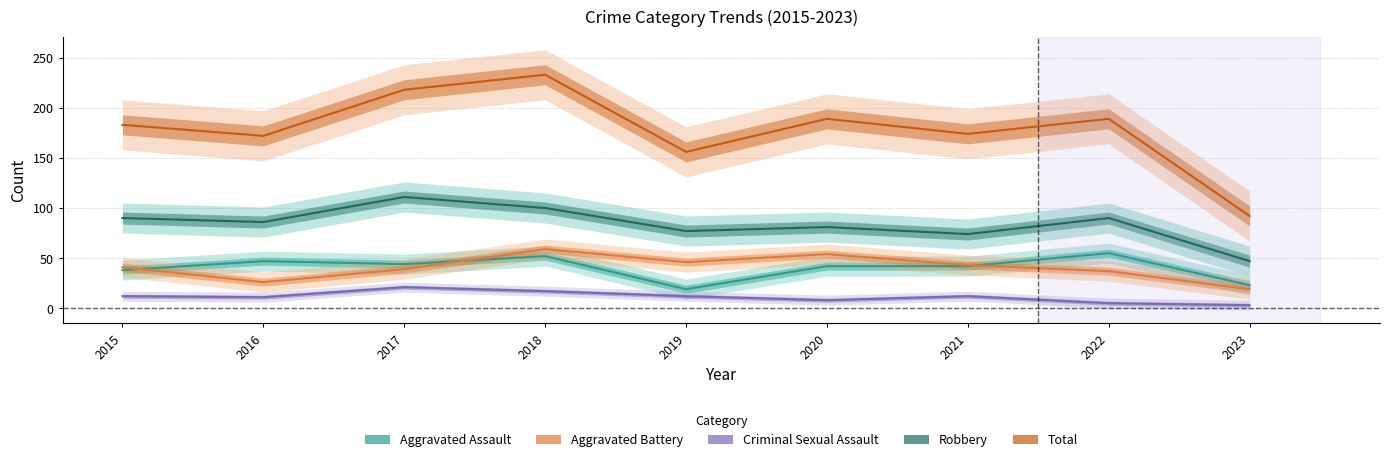

Where does the Aggravated Assault series first go above 42?

2016